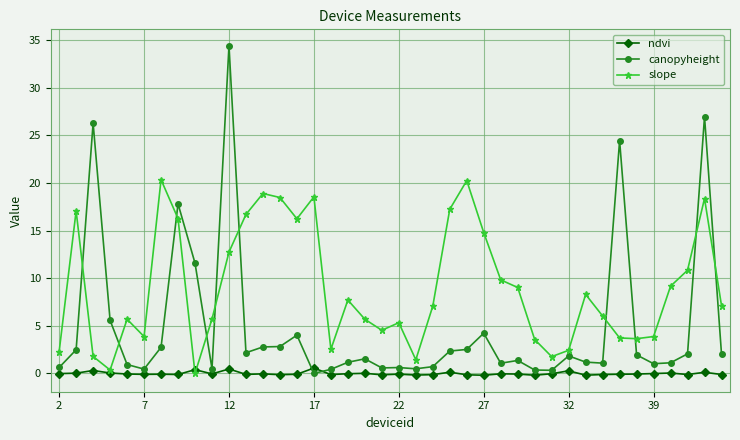

List the series in order of their peak value, lowest first.

ndvi, slope, canopyheight